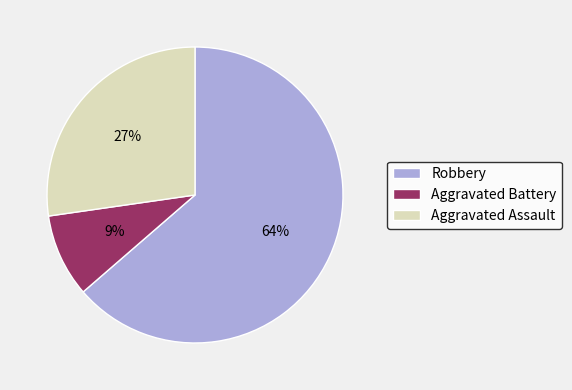

Do Aggravated Assault and Aggravated Battery together represent more than half of the pie?

No